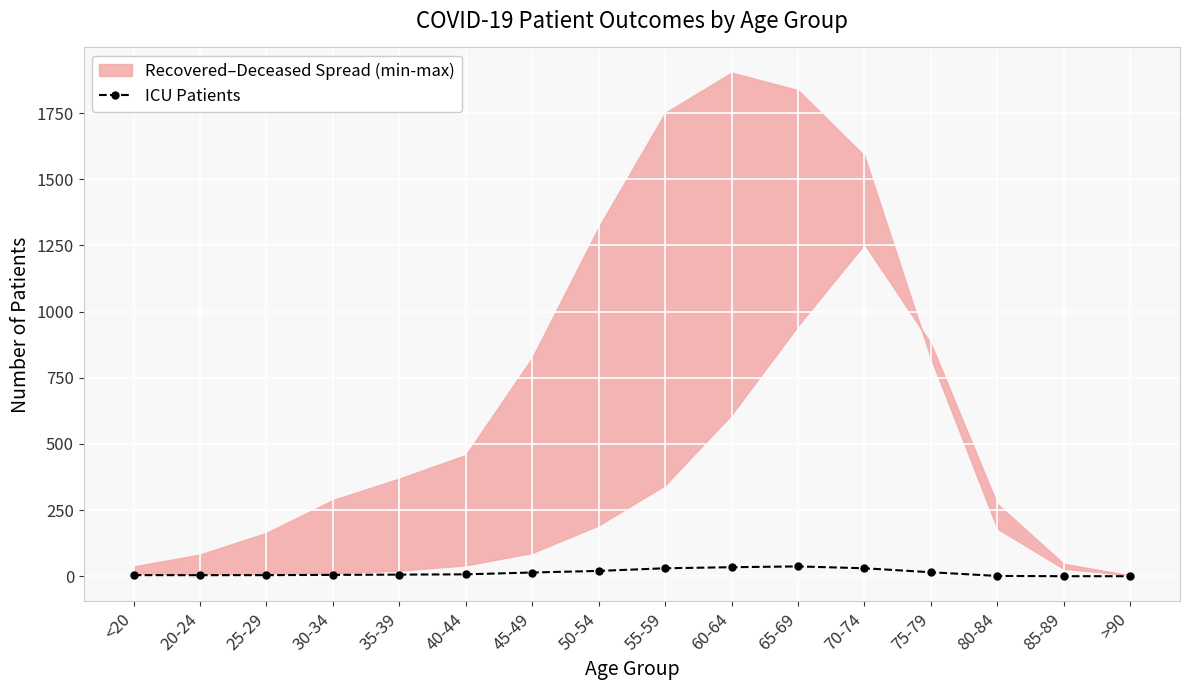

True or false: the data shows 5 at 30-34.

True